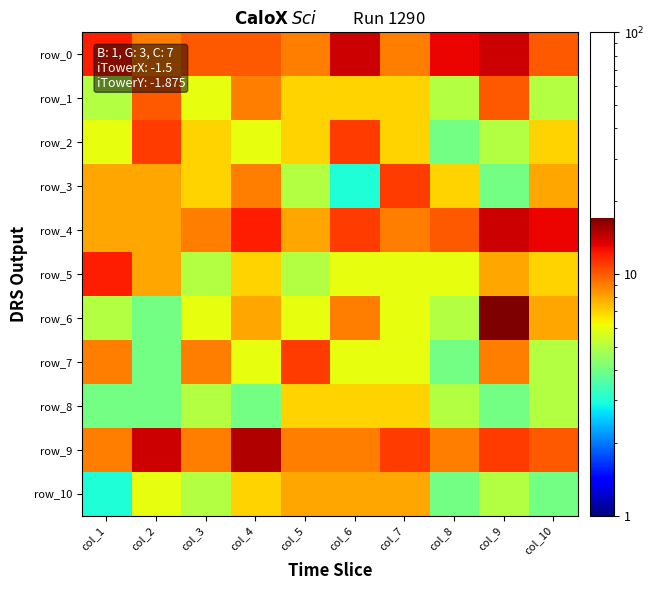

What is the minimum value for row_4?

8